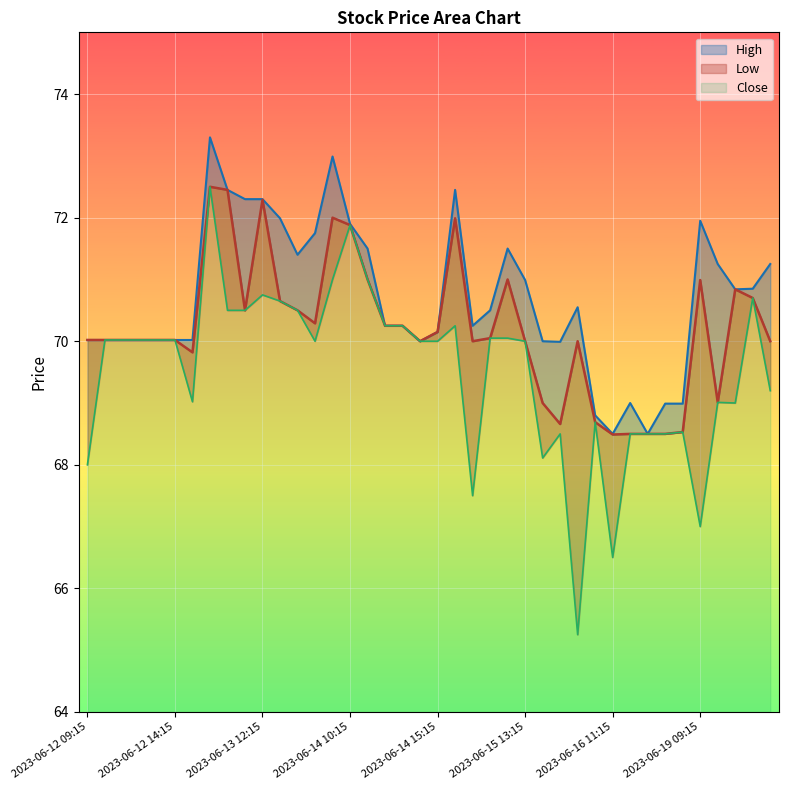

Between 2023-06-15 14:15 and 2023-06-14 09:15, which is larger?

2023-06-14 09:15